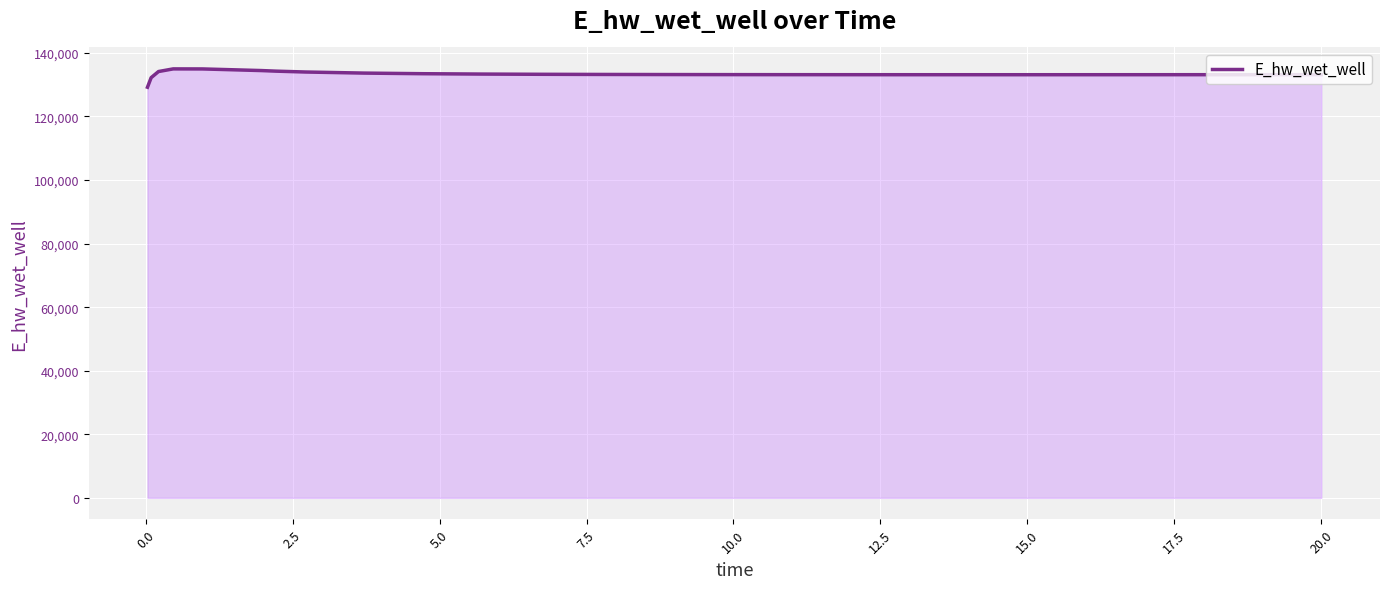

What is the smallest value displayed?

129196.2